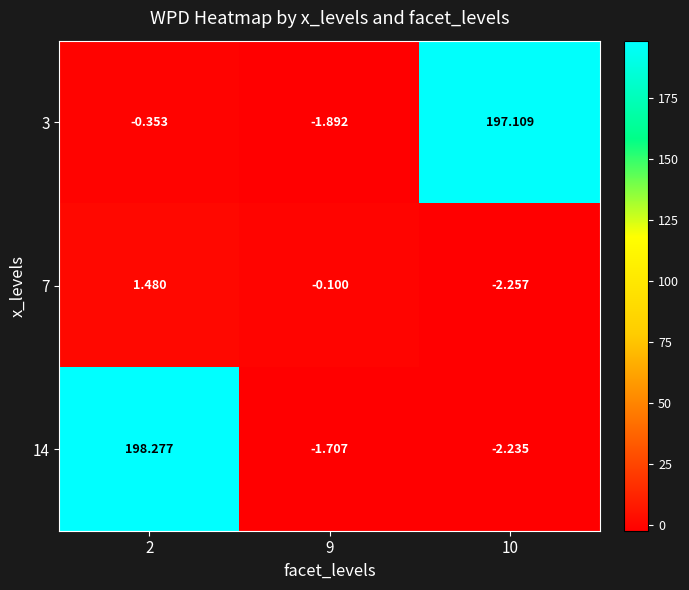

List the series in order of their peak value, lowest first.

7, 3, 14